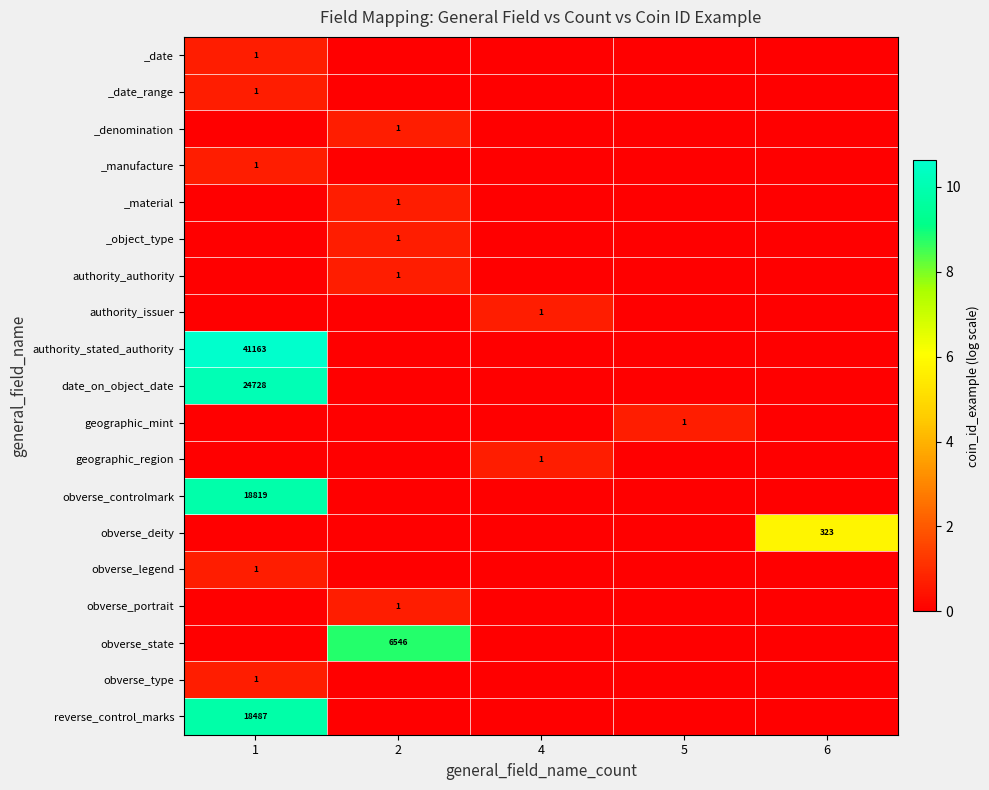

The value of authority_issuer at 4 is 1. True or false?

True